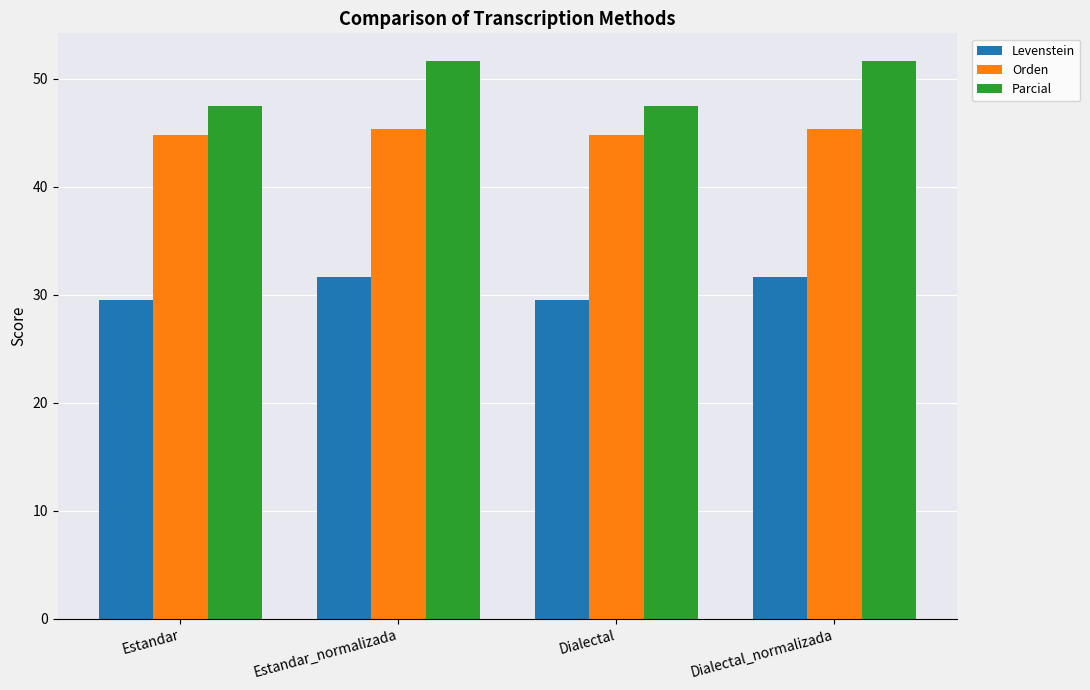

At which label does Parcial first exceed 51?

Estandar_normalizada